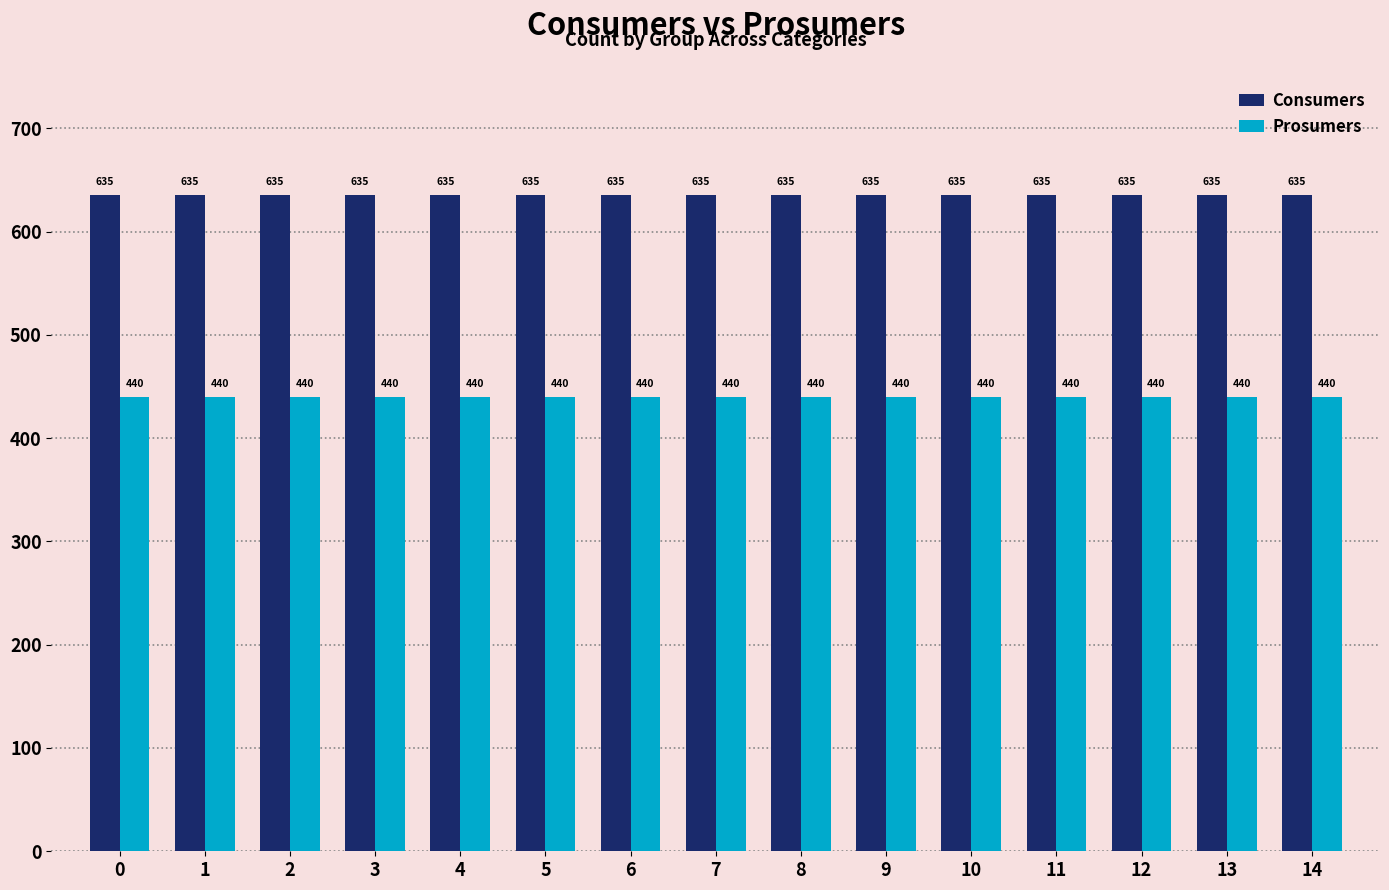

How many bars are there in each group?

2